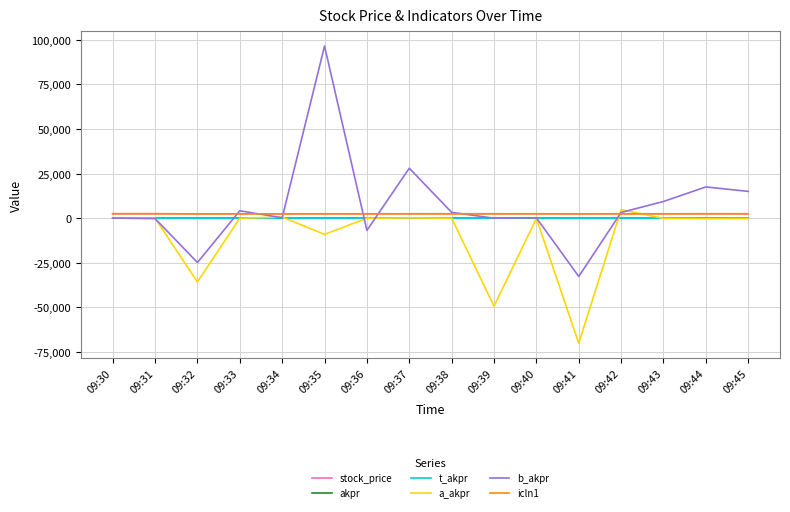

What is the difference between the highest and lowest values at 09:33?

4139.0